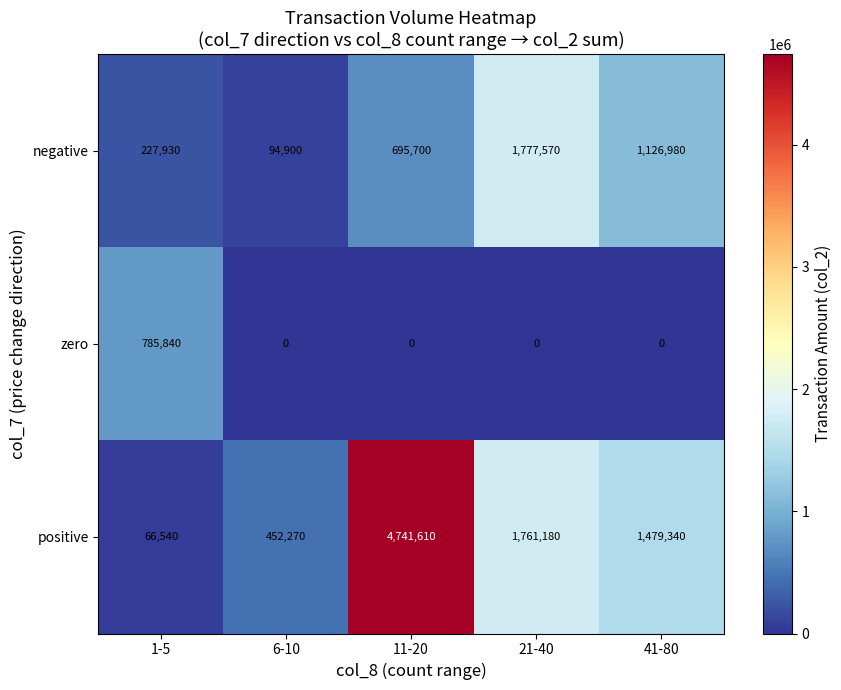

Reading left to right, list all the values displayed in this chart.

negative: 1-5=227930	6-10=94900	11-20=695700	21-40=1777570	41-80=1126980
zero: 1-5=785840	6-10=0	11-20=0	21-40=0	41-80=0
positive: 1-5=66540	6-10=452270	11-20=4741610	21-40=1761180	41-80=1479340